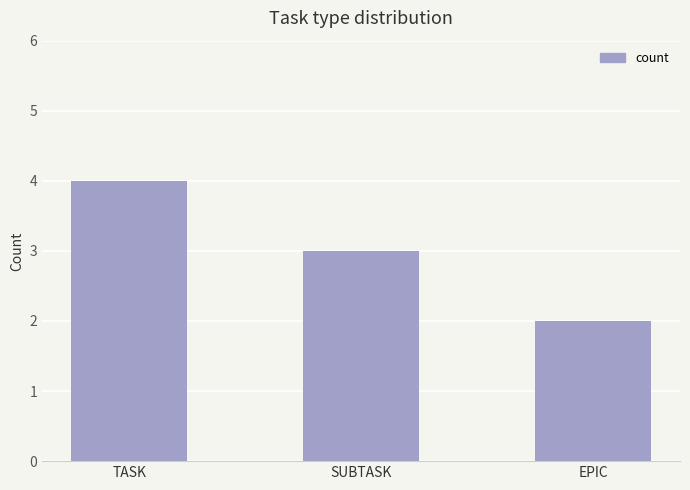

Which has a higher value, EPIC or SUBTASK?

SUBTASK